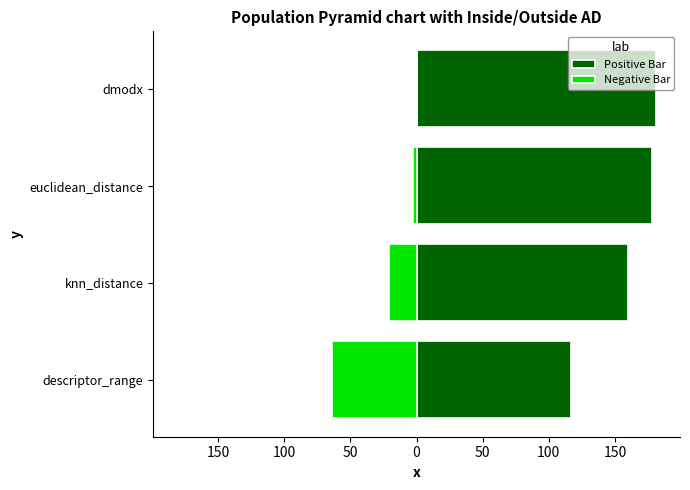

Rank the series at euclidean_distance from highest to lowest value.

Positive Bar, Negative Bar